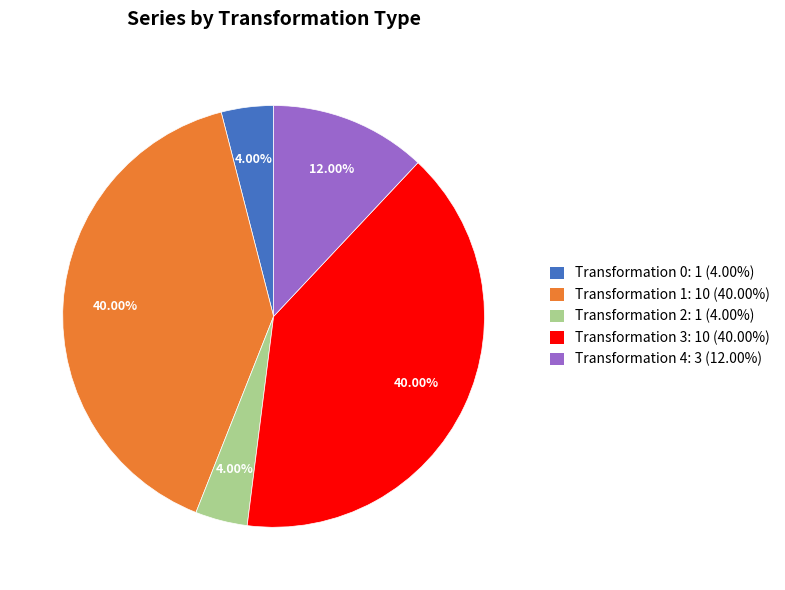

Does any single category account for the majority?

No